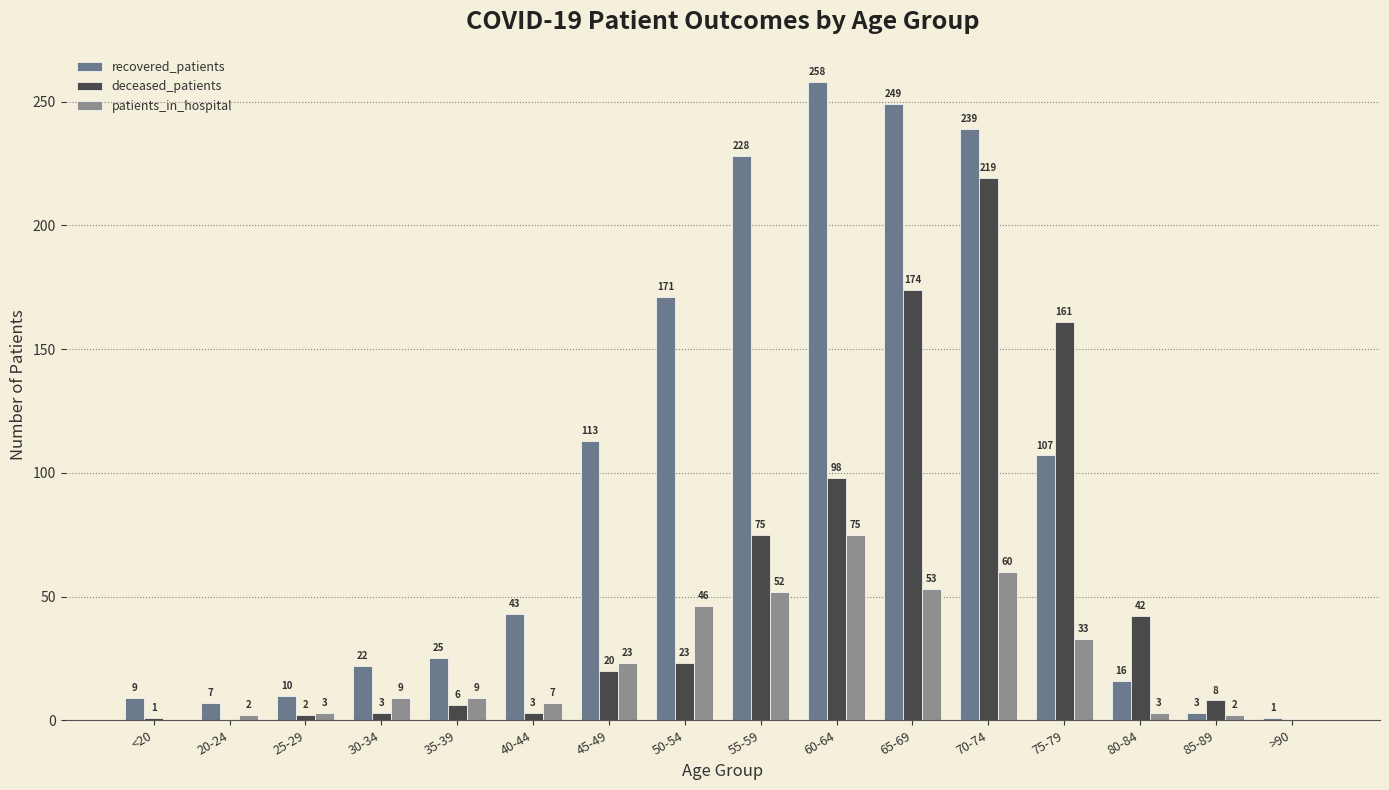

The value of deceased_patients at 20-24 is 0. True or false?

True